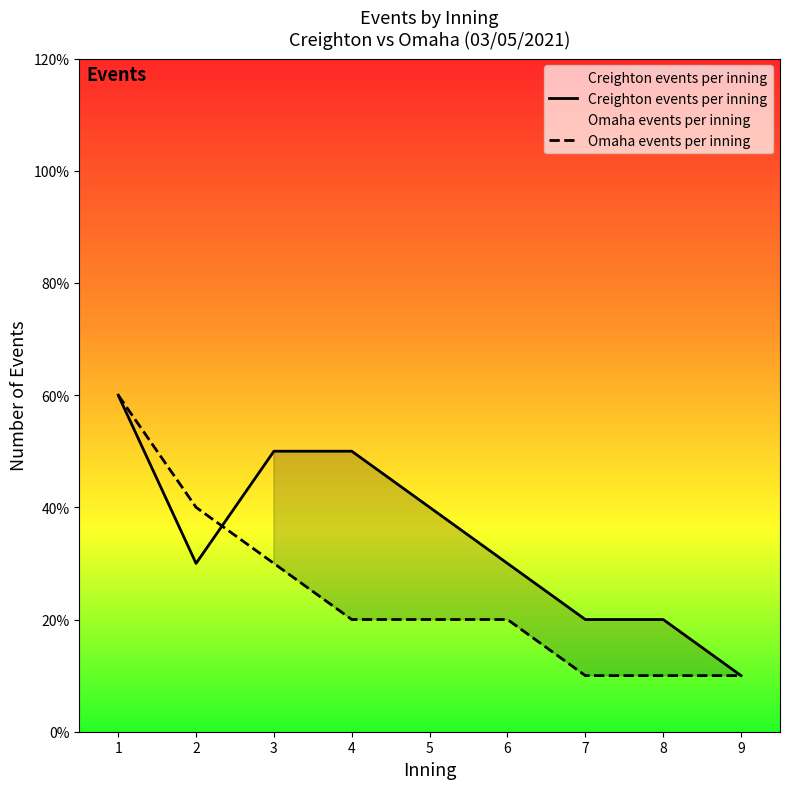

At how many categories does at least one series exceed 1?

8